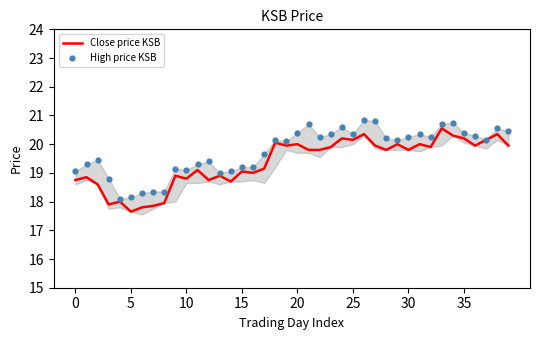

Which series reaches the minimum Y coordinate?

Close price KSB